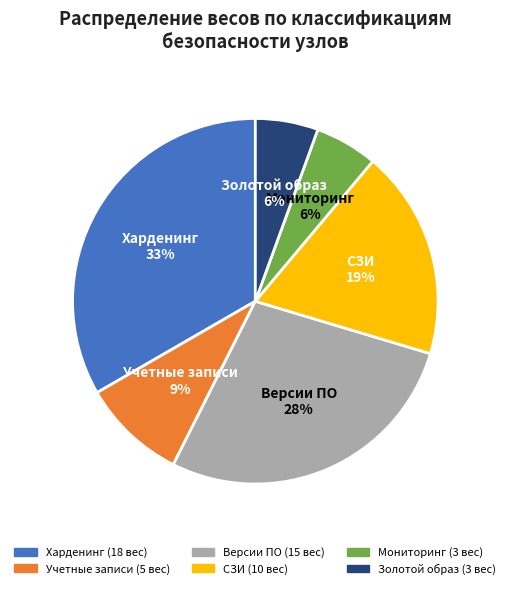

The Учетные записи slice represents 9% of the pie. True or false?

True